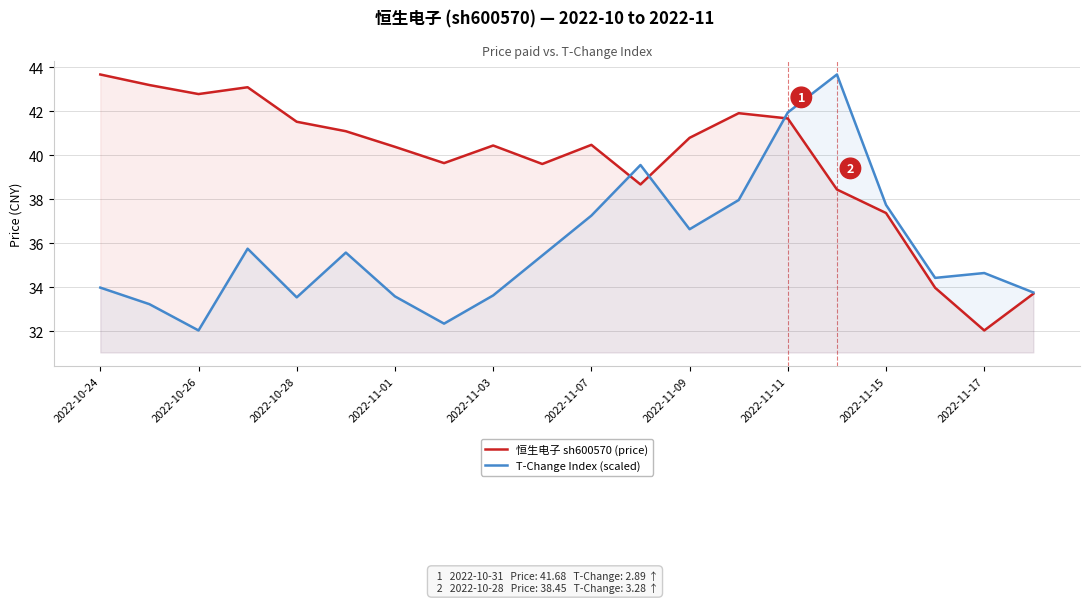

List the series in order of their overall mean, highest first.

恒生电子 sh600570 (price), T-Change Index (scaled)